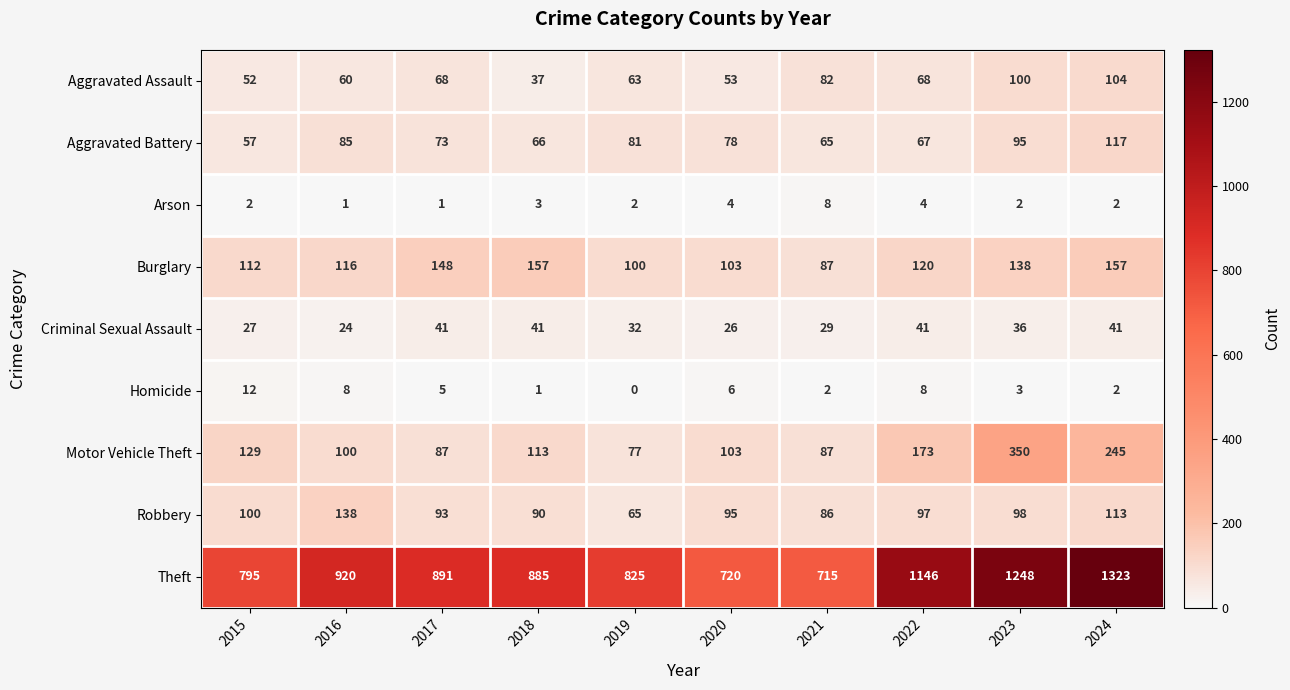

At which label is Criminal Sexual Assault closest to 32?

2019